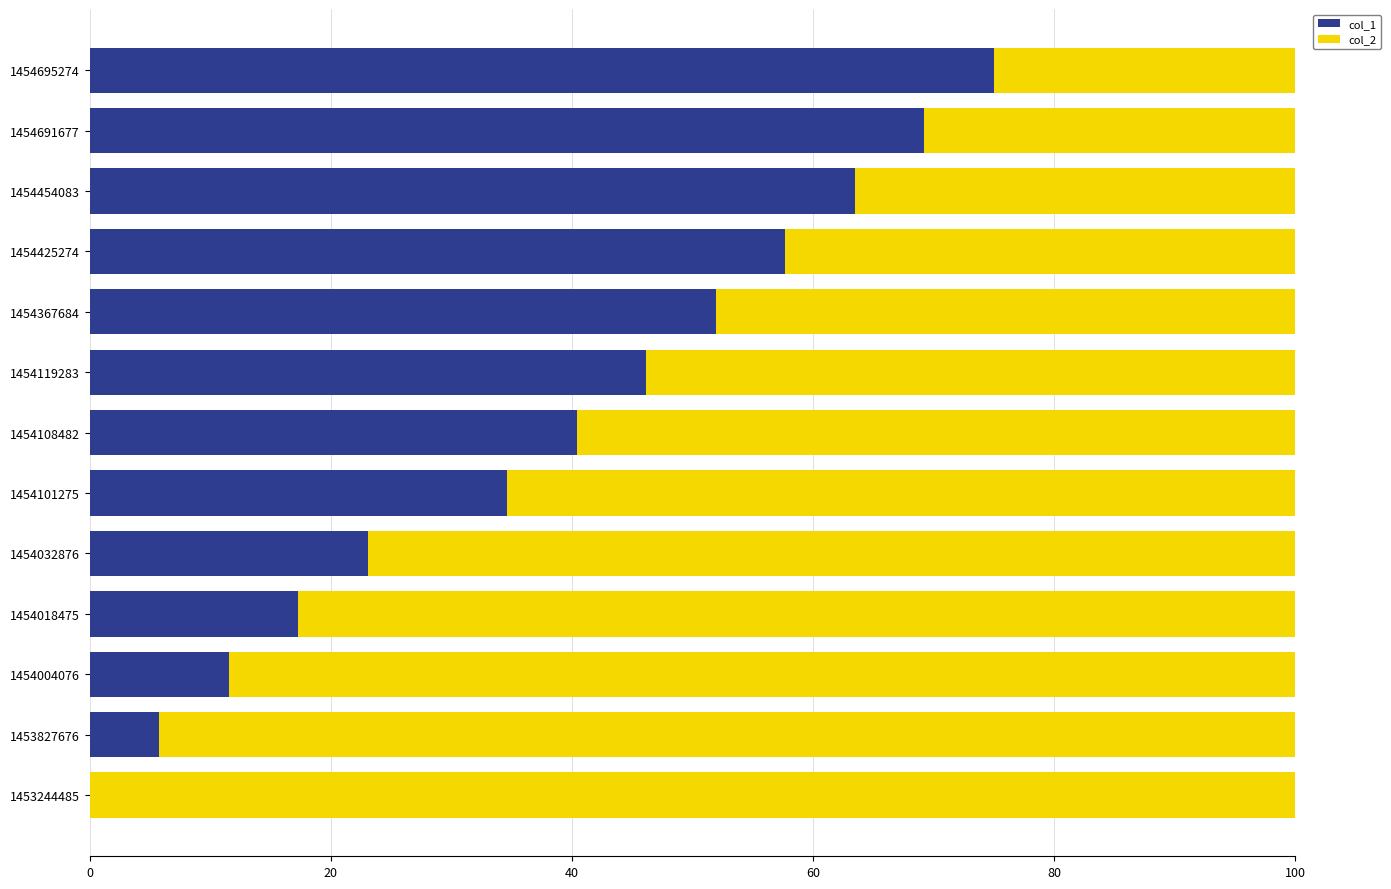

True or false: col_1 has a value of 75.0 at 1454695274.

True